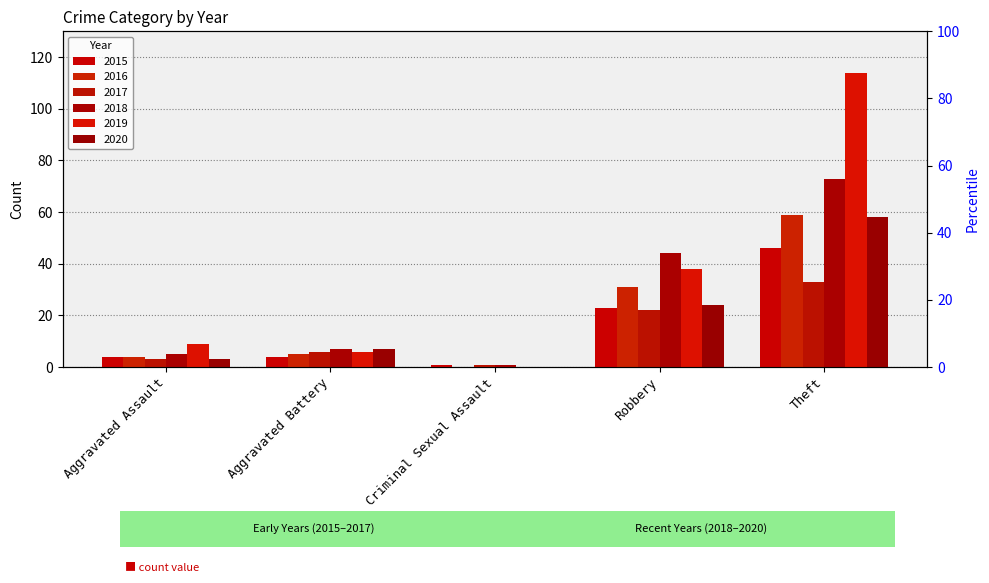

What is the difference between the second highest and minimum values in the 2019 series?

38